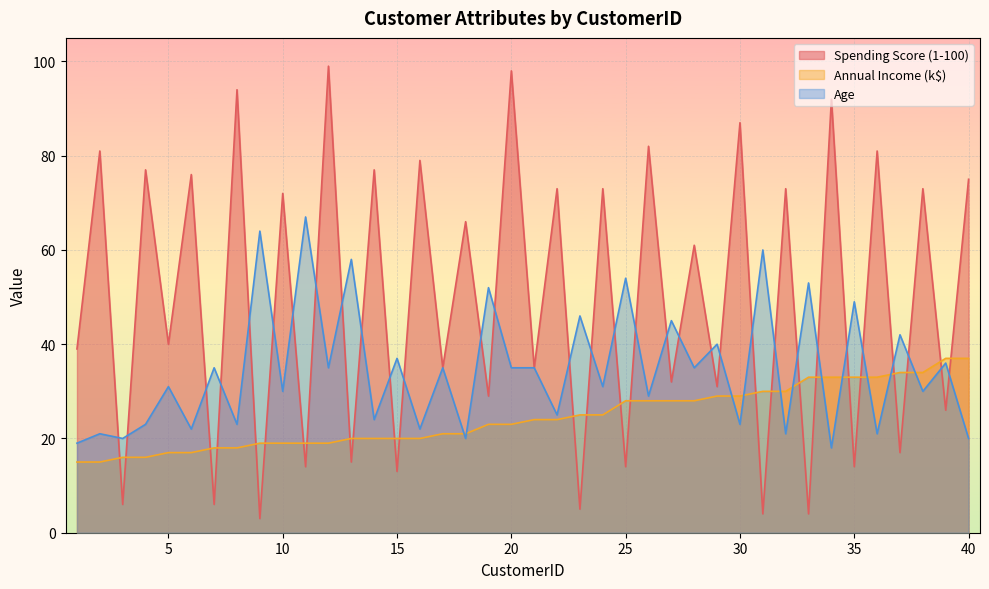

What is the difference between the maximum and second lowest values in the Annual Income (k$) series?

22